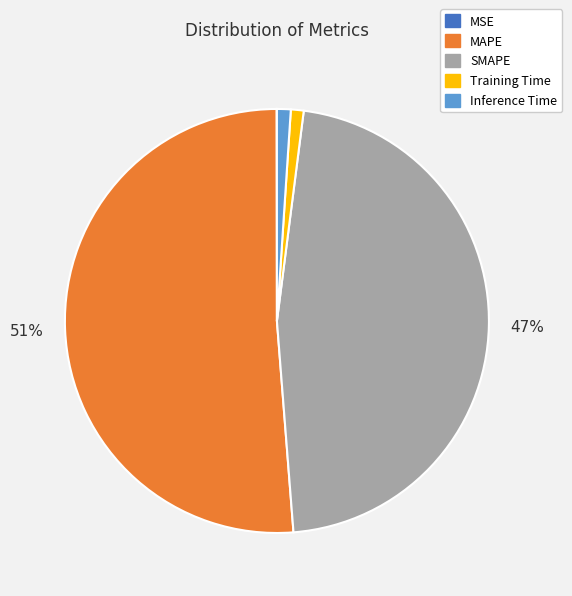

Do SMAPE and Inference Time together represent more than half of the pie?

No